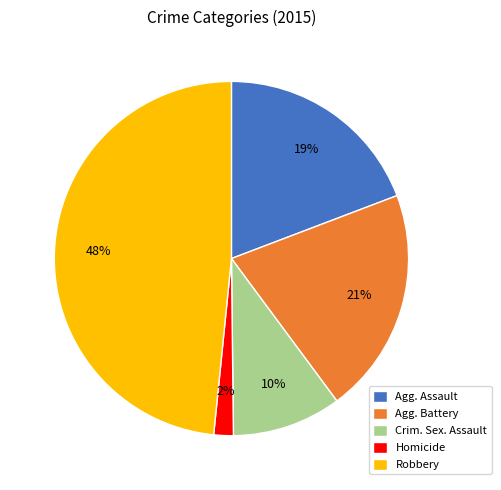

Count the number of slices in the pie.

5